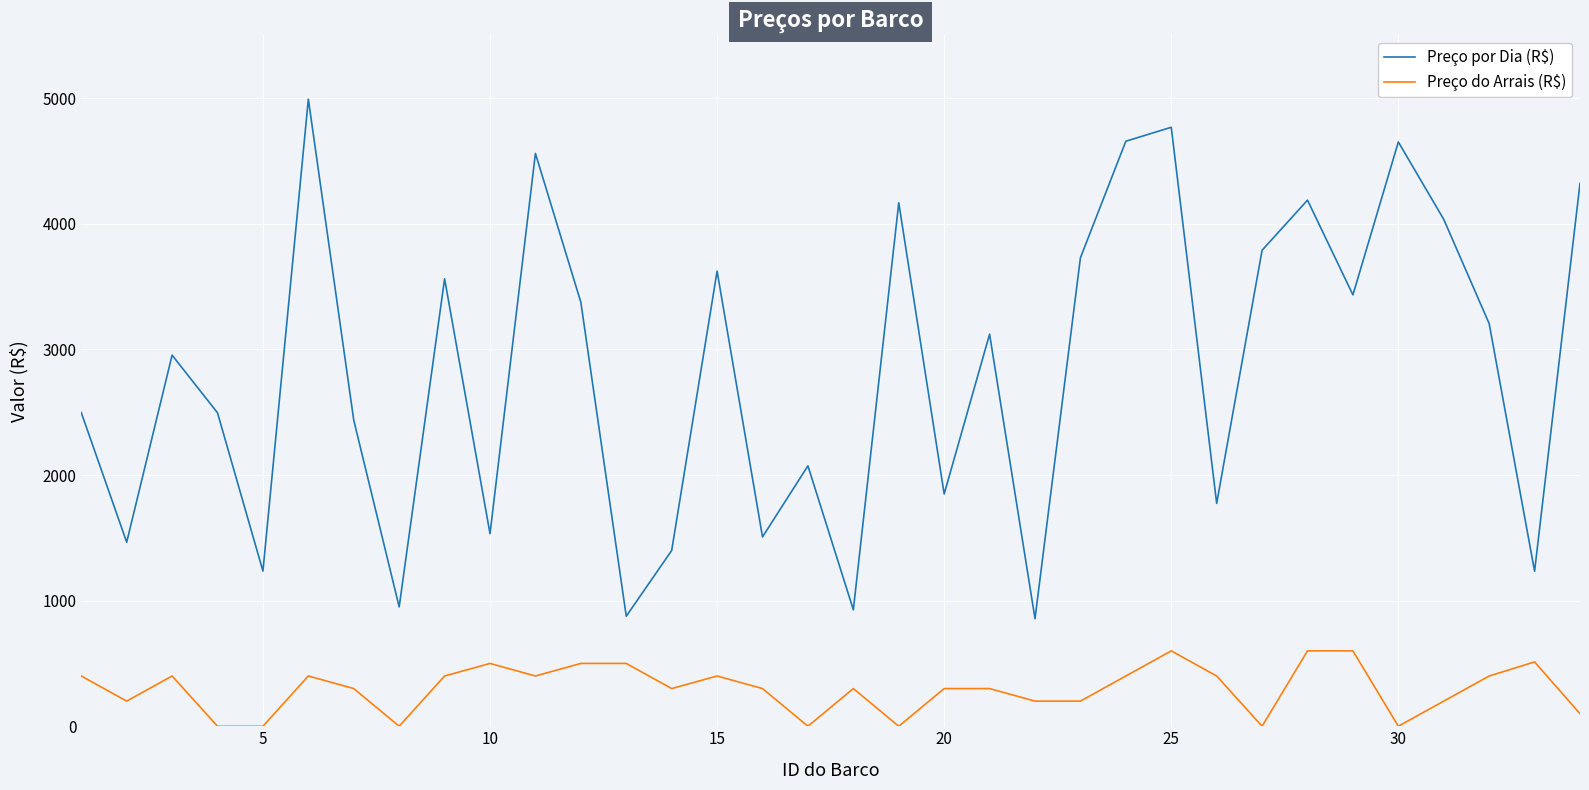

What is the difference between the maximum and minimum values in the Preço do Arrais (R$) series?

600